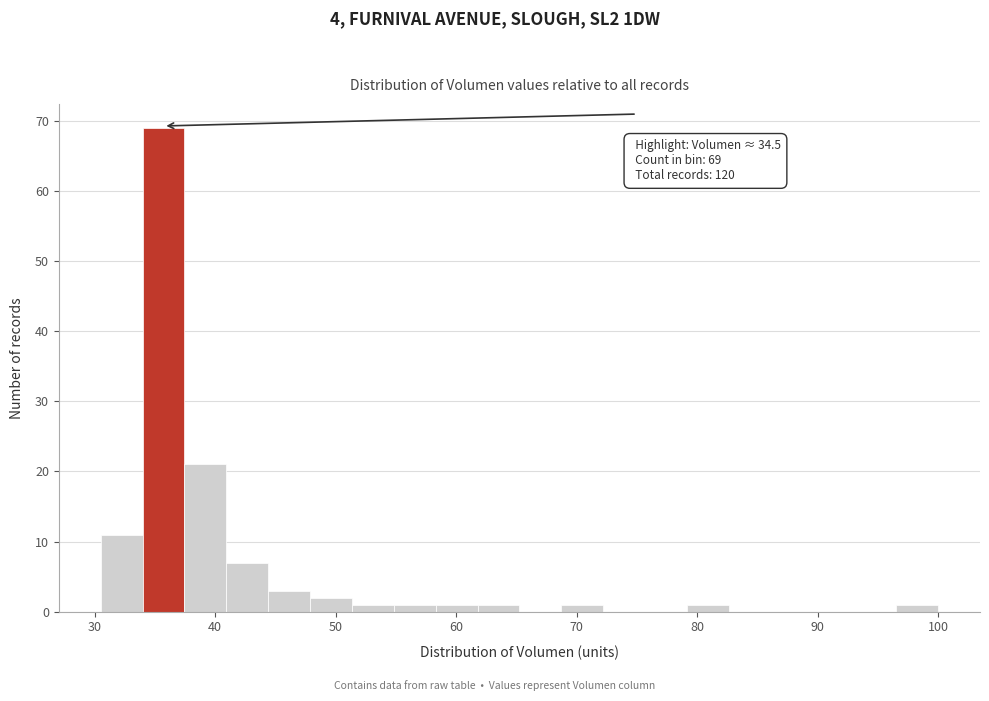

Read against the x-axis, roughly where is the centre of the tallest bar?

36